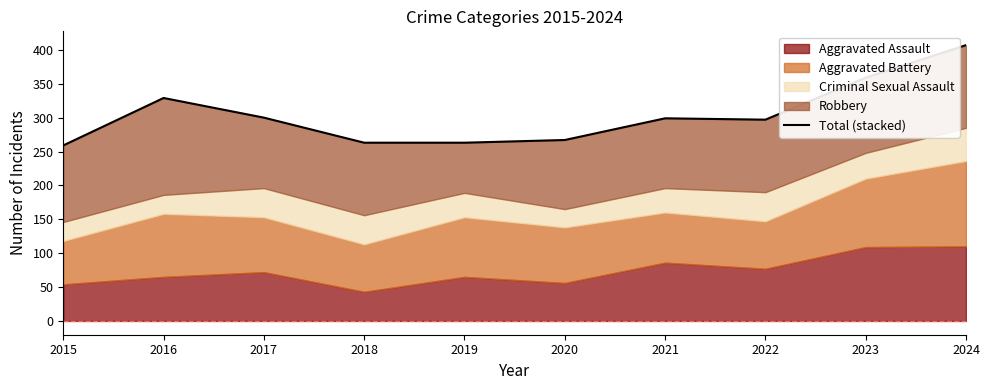

Reading left to right, what are all the values shown in this chart?

2015=259	2016=329	2017=300	2018=263	2019=263	2020=267	2021=299	2022=297	2023=359	2024=407